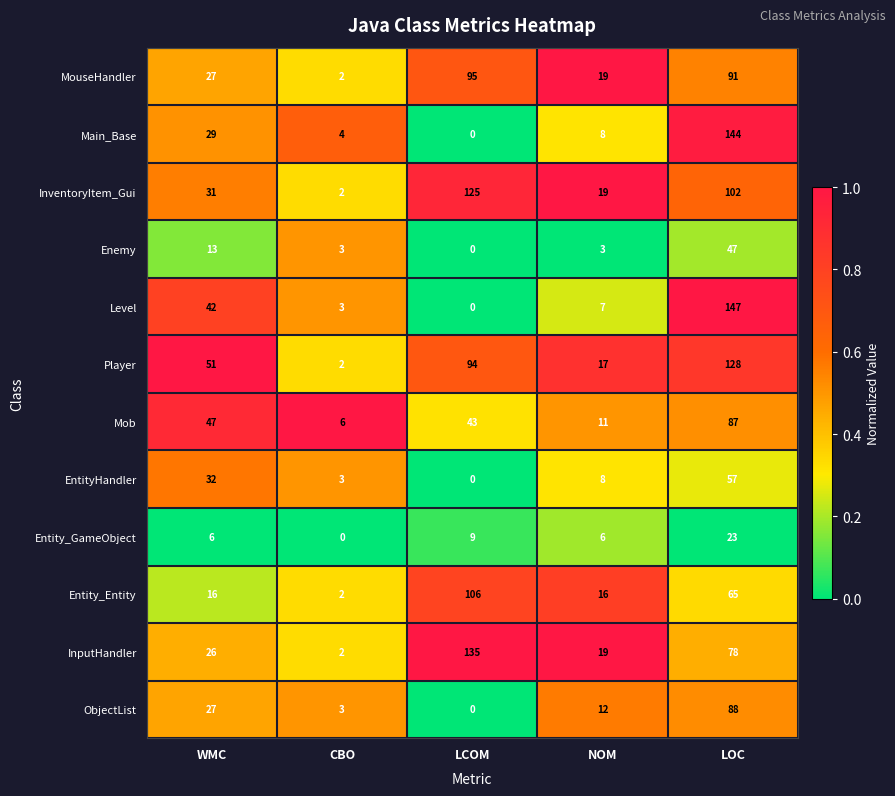

Which category has the highest value in the Mob series?

LOC